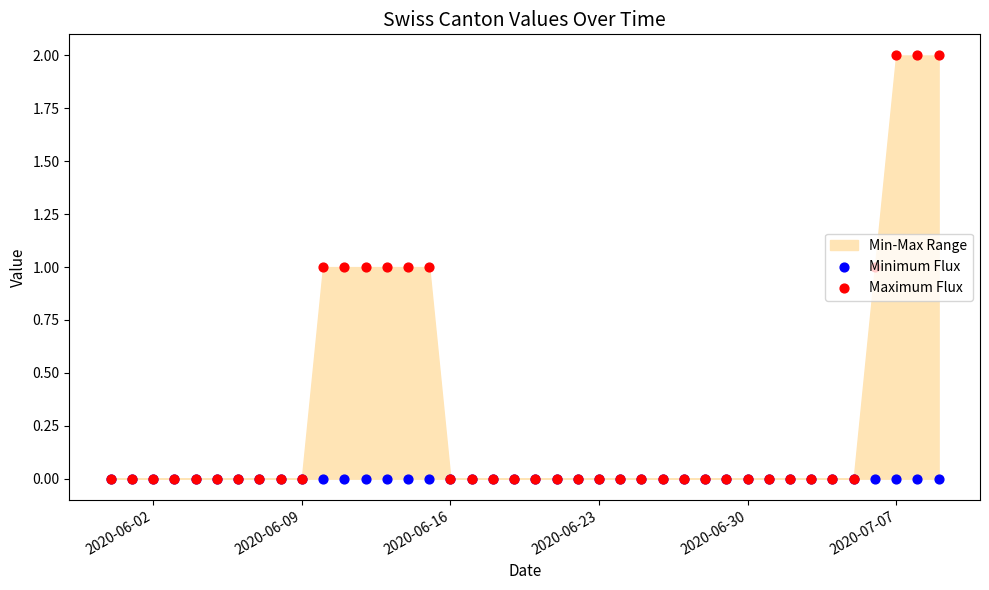

Which series contains the highest Y value?

Maximum Flux